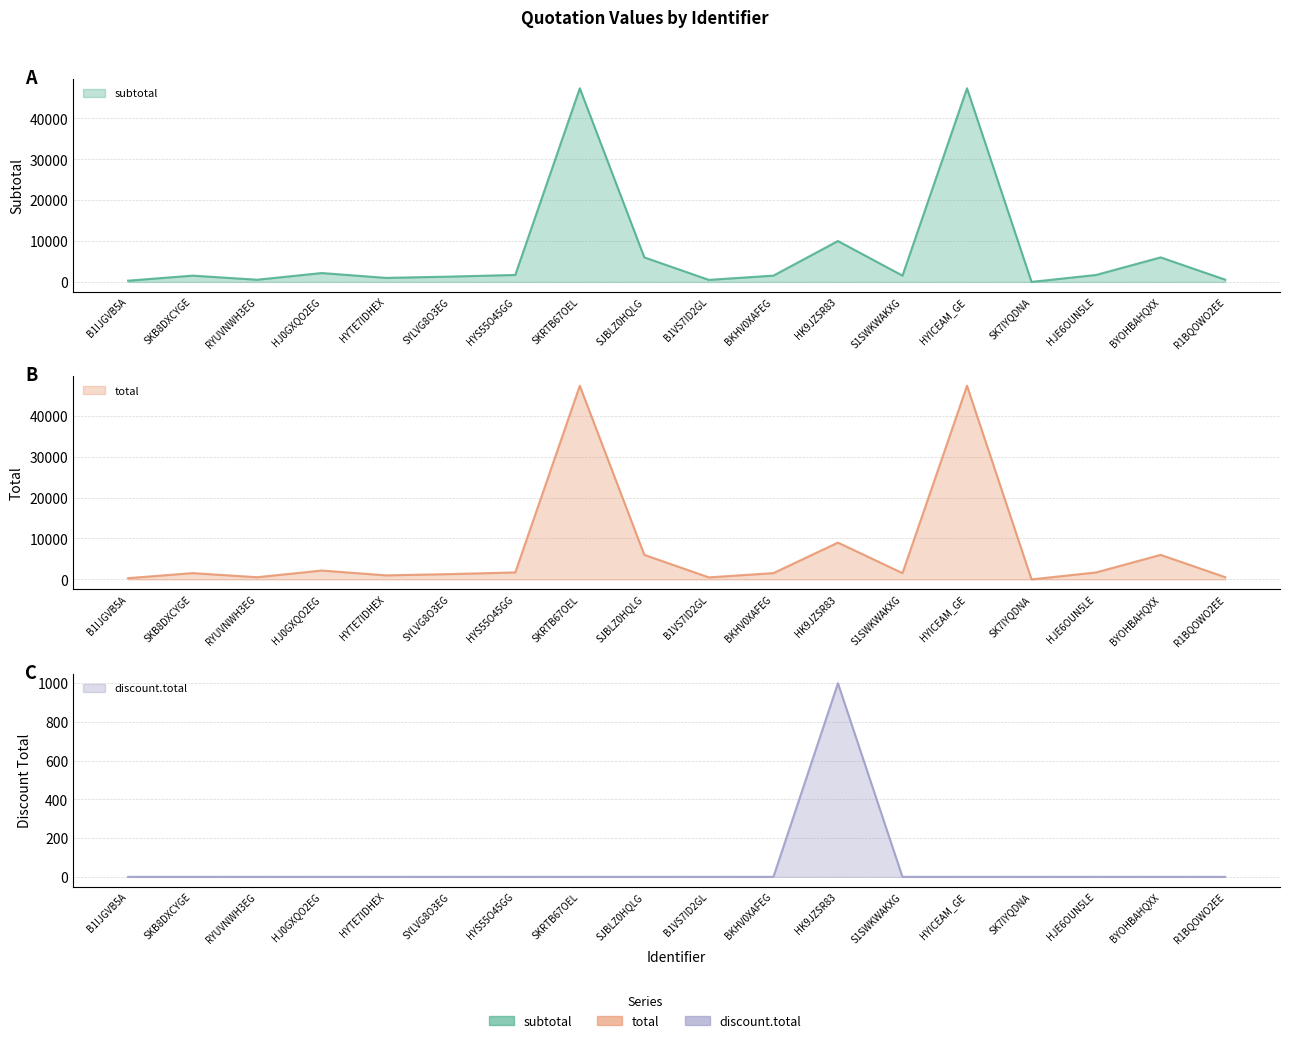

True or false: total and discount.total intersect in this chart.

False